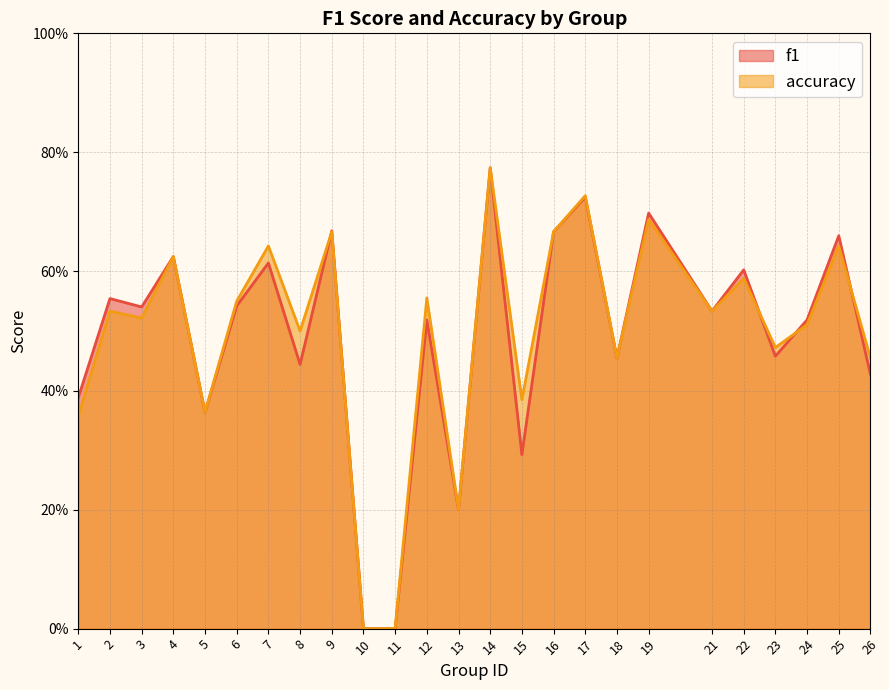

How many interior local valleys does the accuracy series have?

8